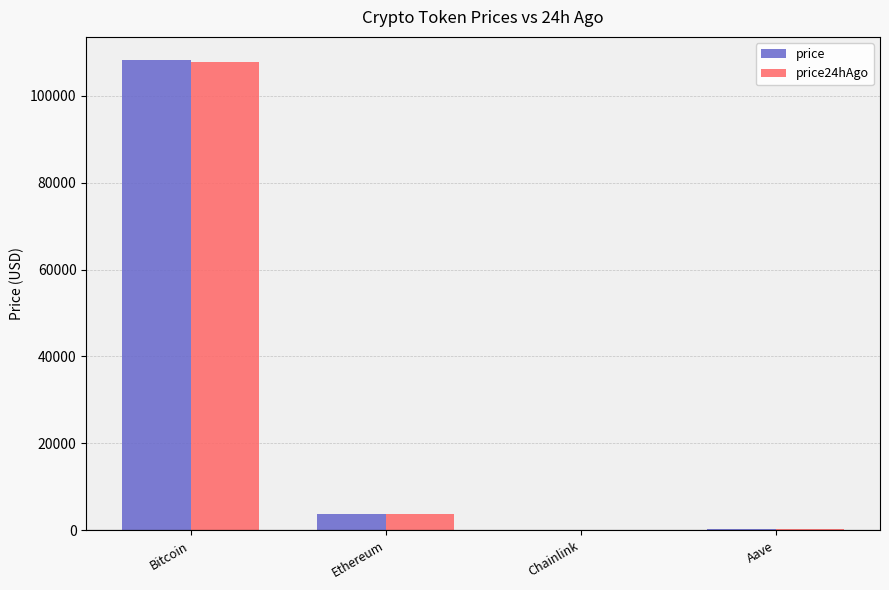

Which label corresponds to the largest value in the chart?

Bitcoin